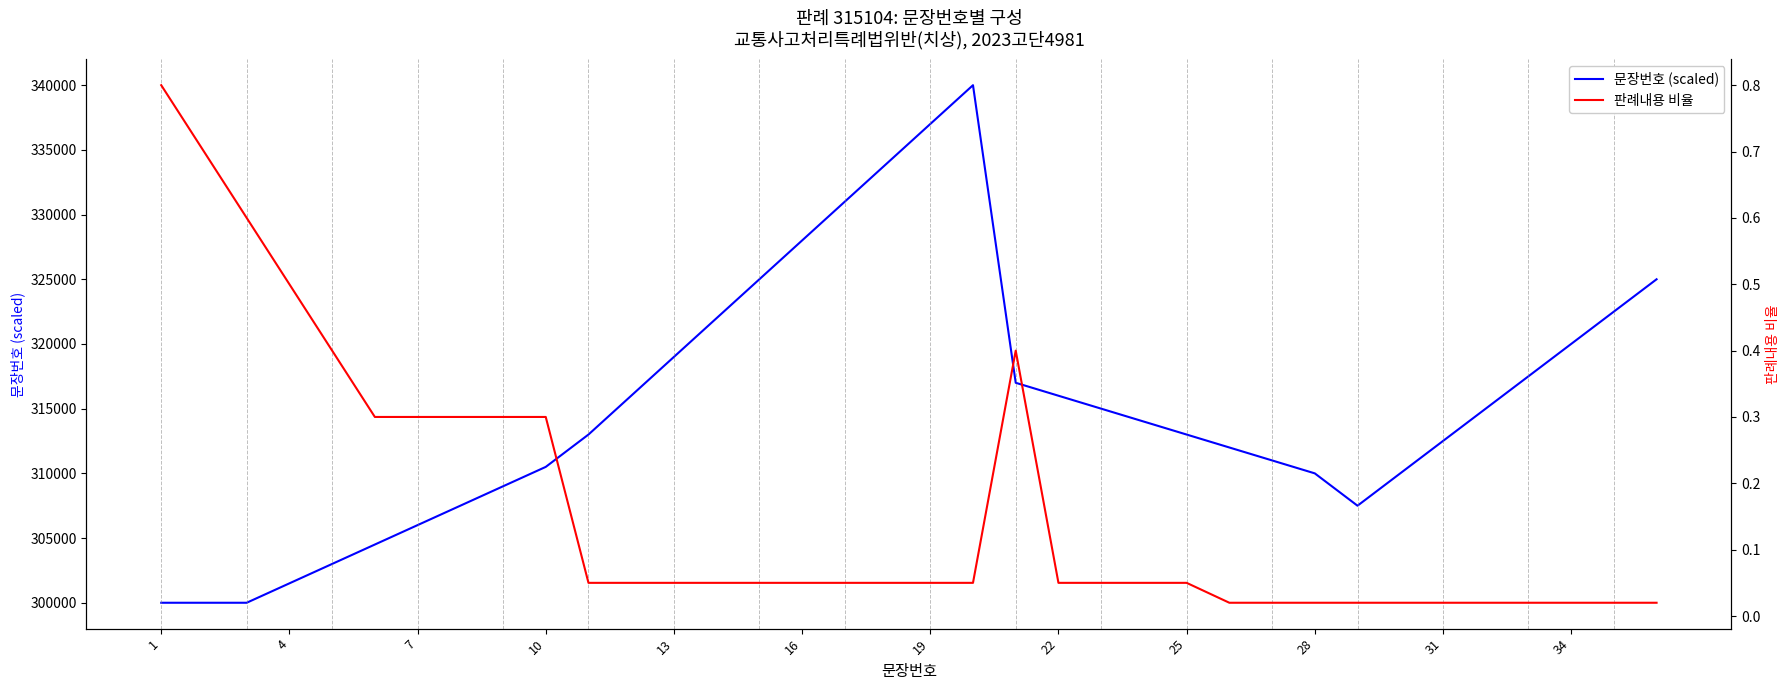

List the series in order of their peak value, lowest first.

판례내용 비율, 문장번호 (scaled)